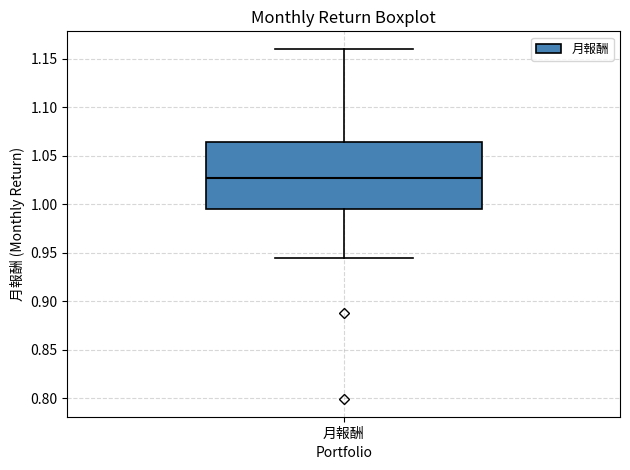

Where does the lower whisker of the box for 月報酬 end on the y-axis? The values are not printed on the chart, so give them approximately, as read against the axis.

0.945